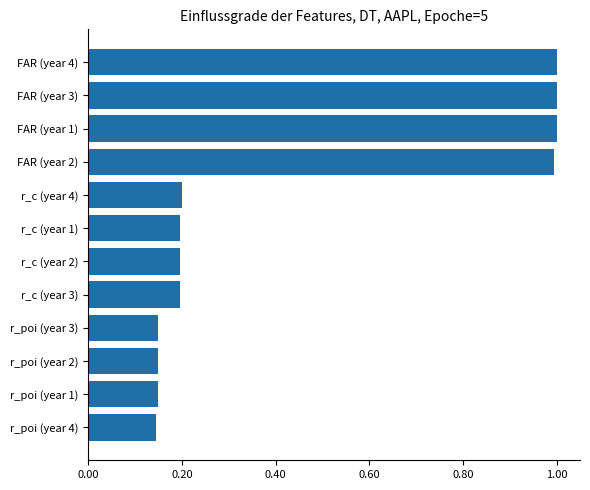

What is the maximum value shown in the chart?

1.0